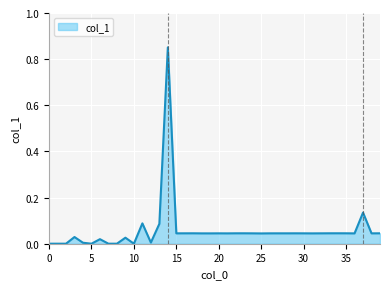

Does the chart display data point markers on the line(s)?

No